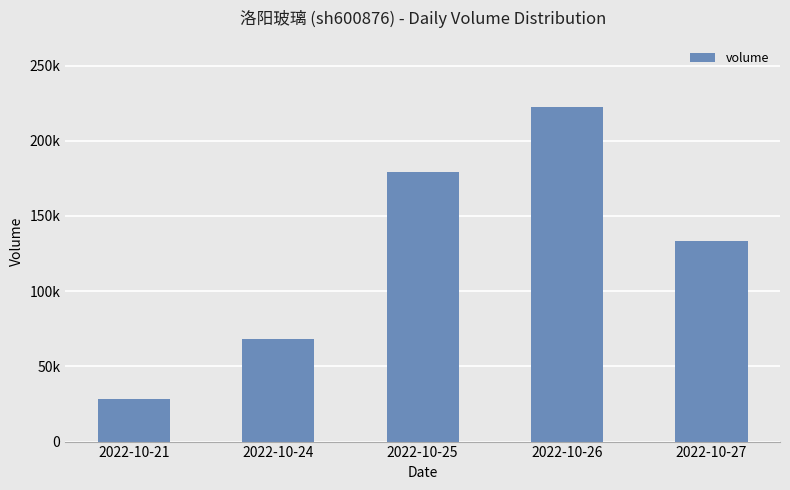

How many values are between 67920 and 179118?

3